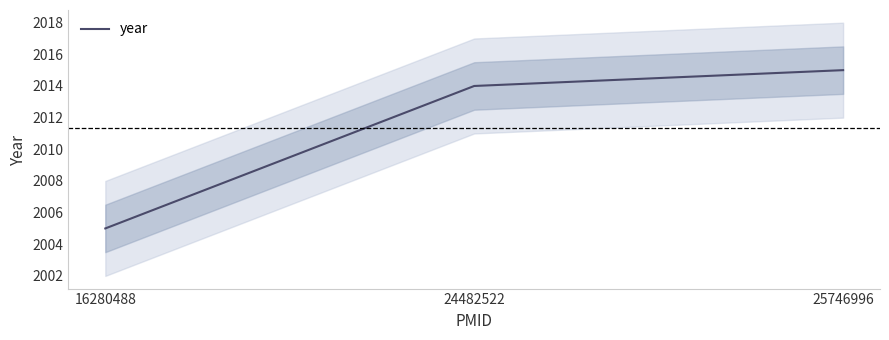

Approximately how many times larger is the value at 16280488 compared to 24482522?

1.0